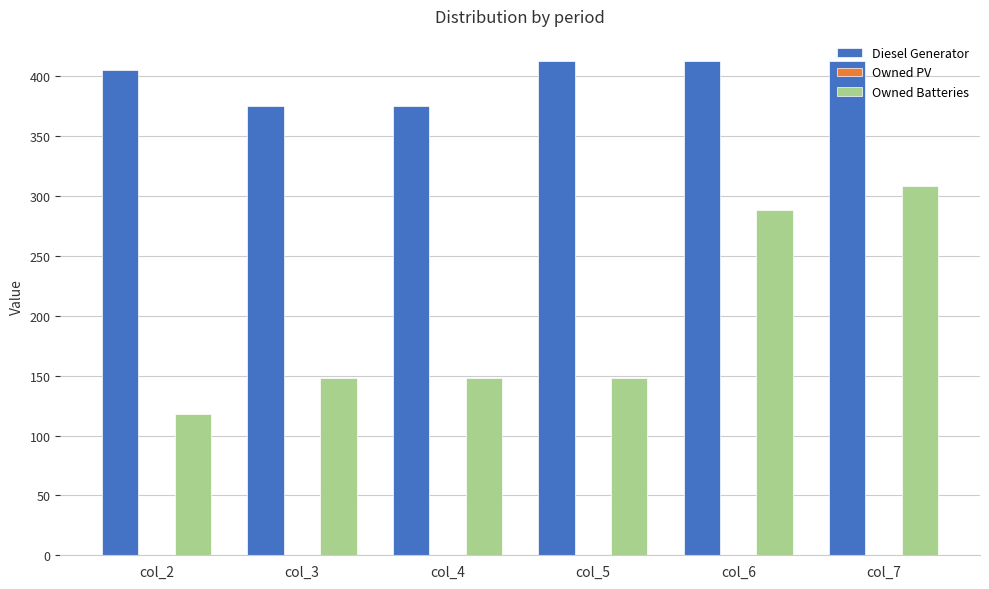

What is the value of the Diesel Generator bar at the 1st from the left?

405